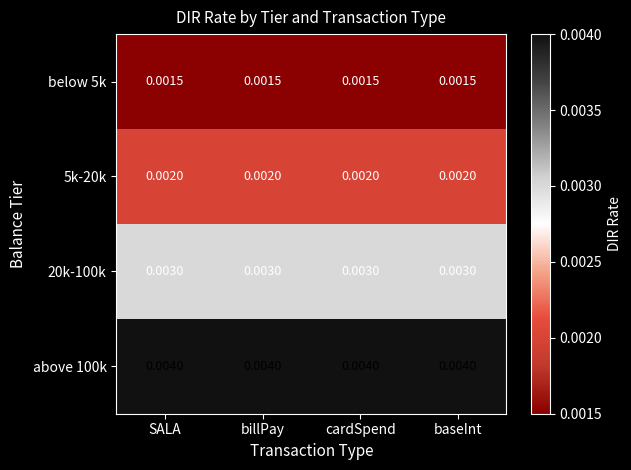

Is the value of 20k-100k at billPay greater than the value of above 100k at billPay?

No